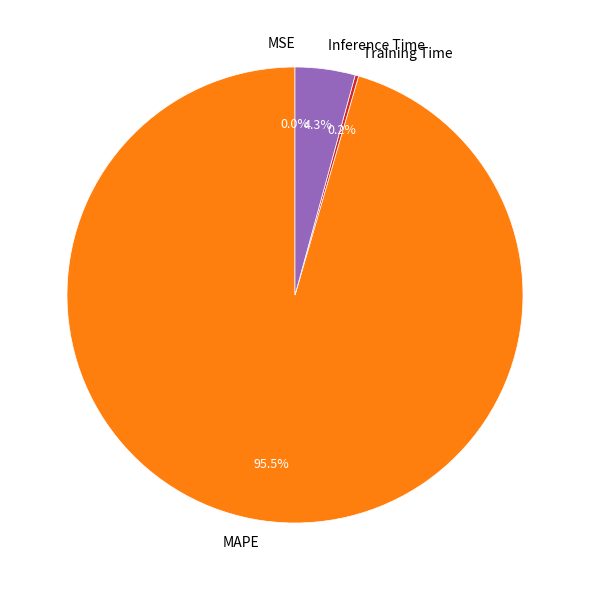

What percentage do Inference Time and MAPE together represent?

99.8%